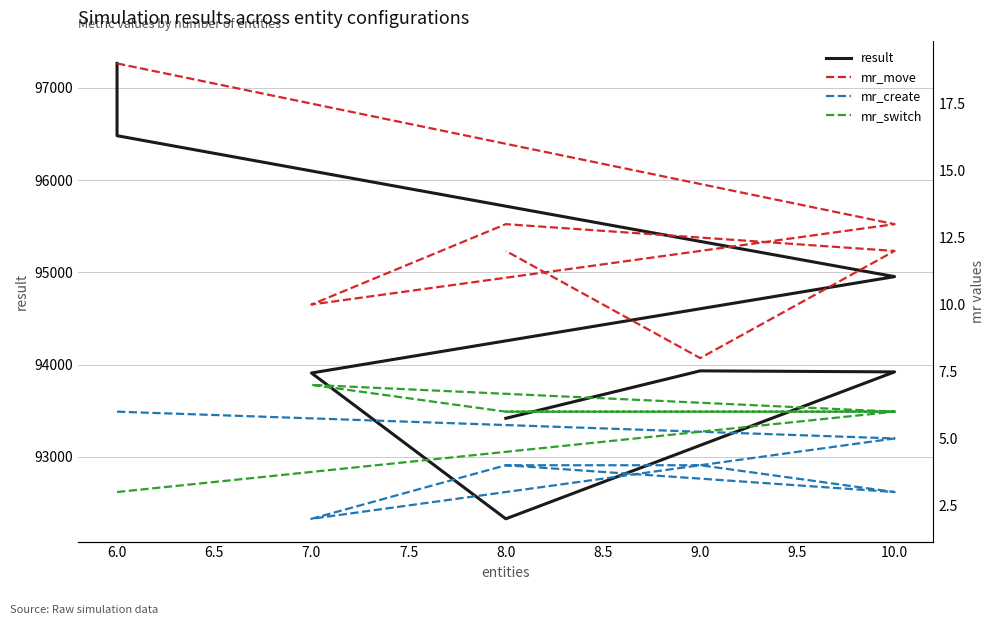

True or false: result has more than 1 points higher than both neighbors.

False